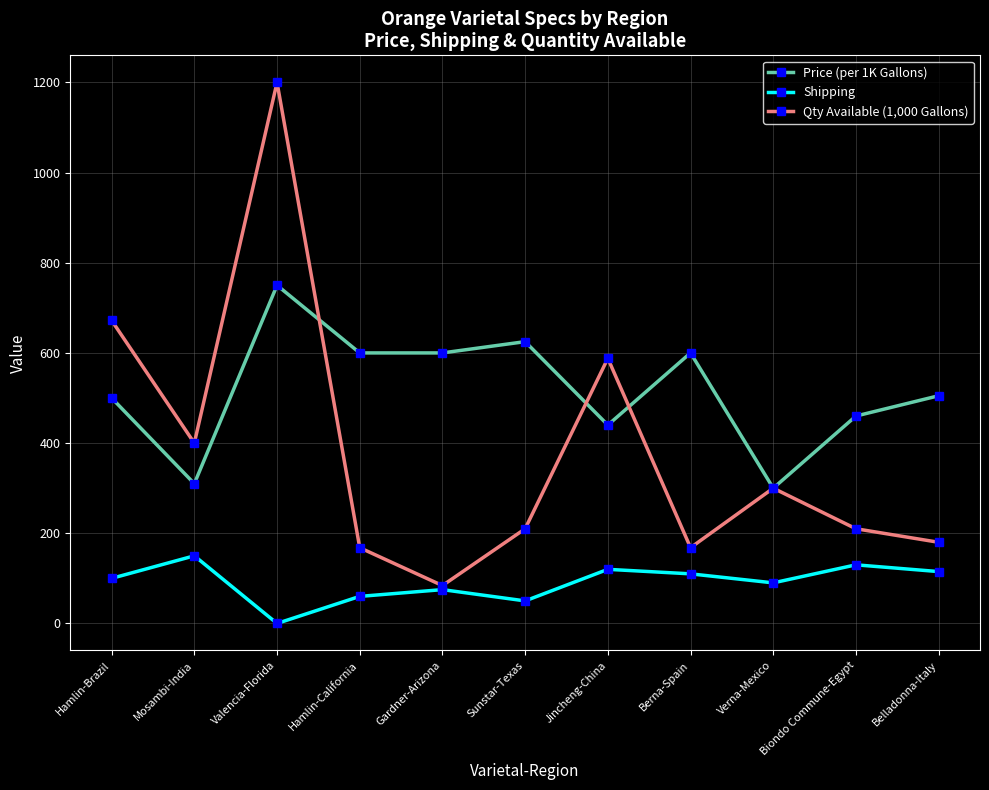

Is this an area chart (filled region under the line)?

No